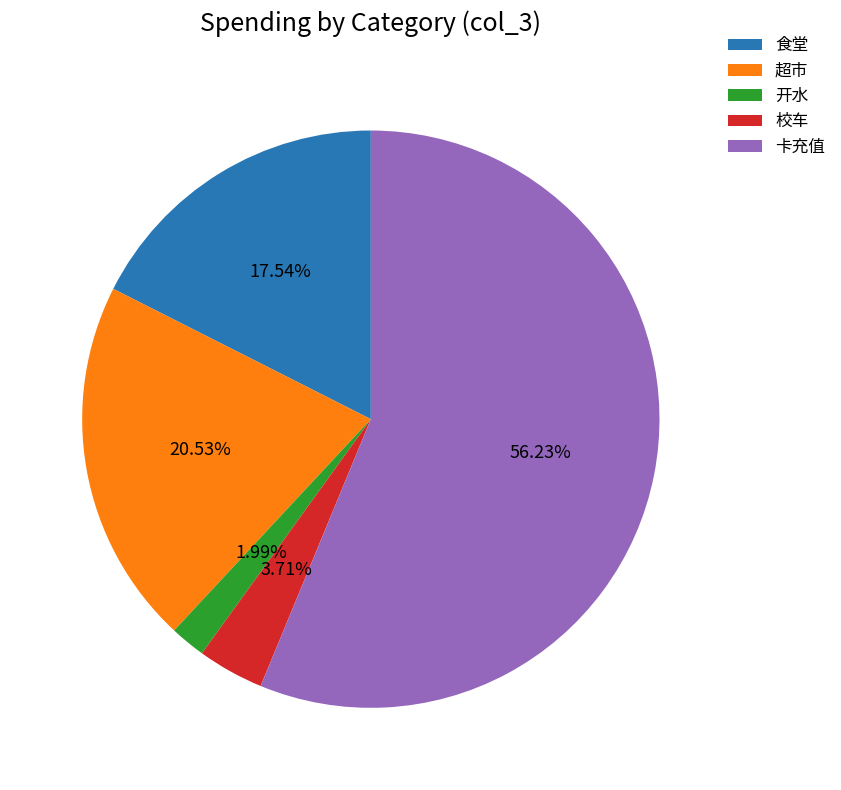

Between 超市 and 开水, which is larger?

超市